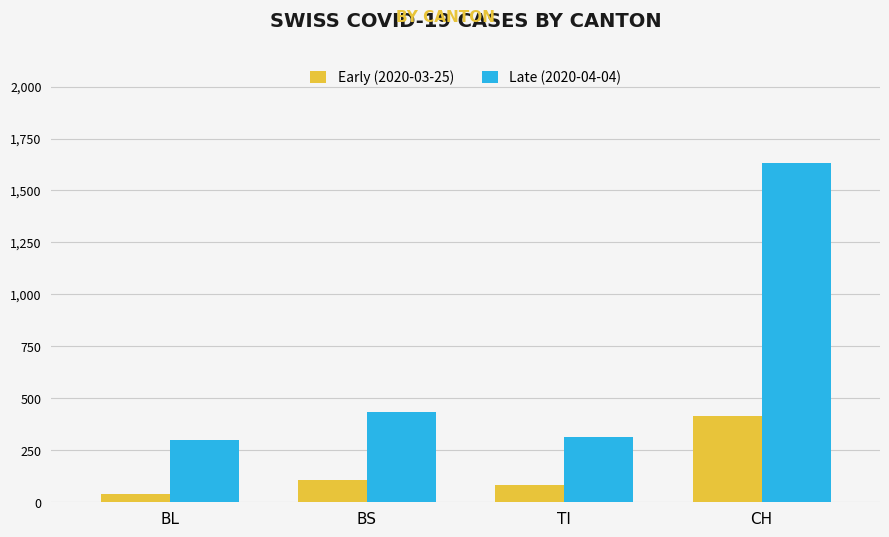

At which label does Early (2020-03-25) reach its minimum?

BL